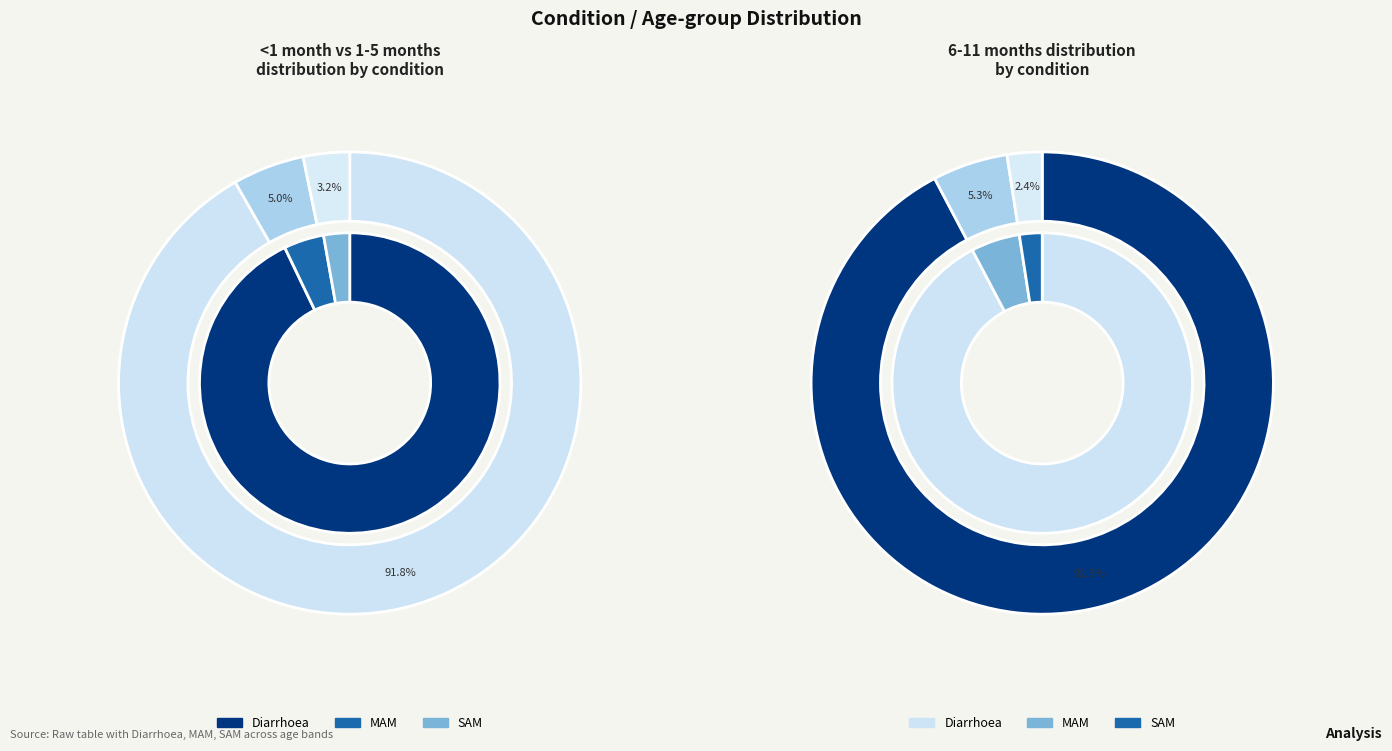

To the nearest percent, what portion does SAM represent?

3%